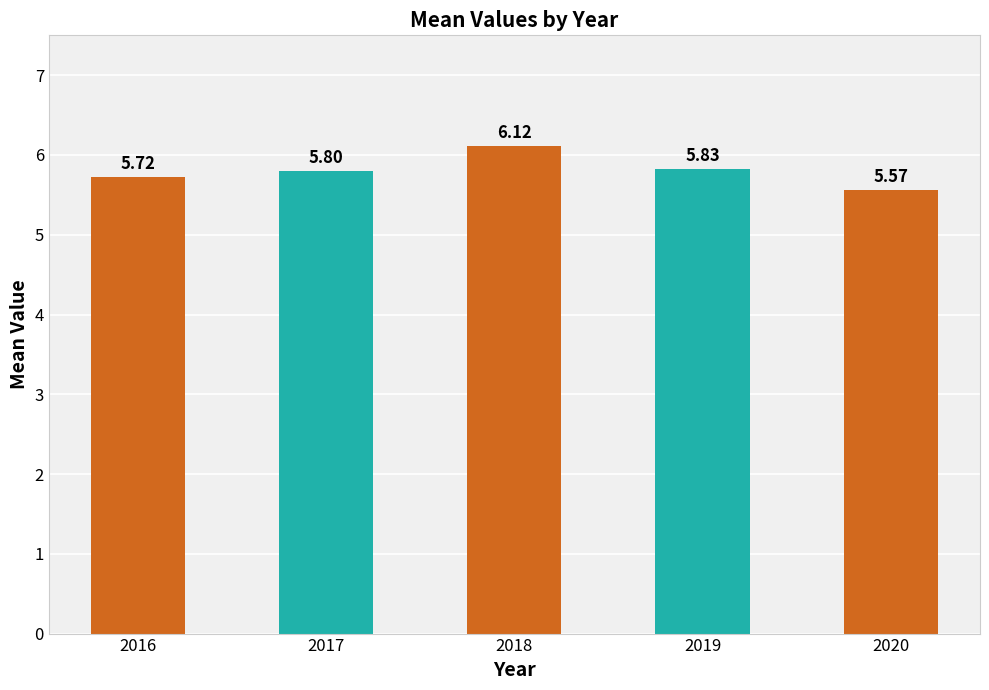

What is the greatest value displayed?

6.1